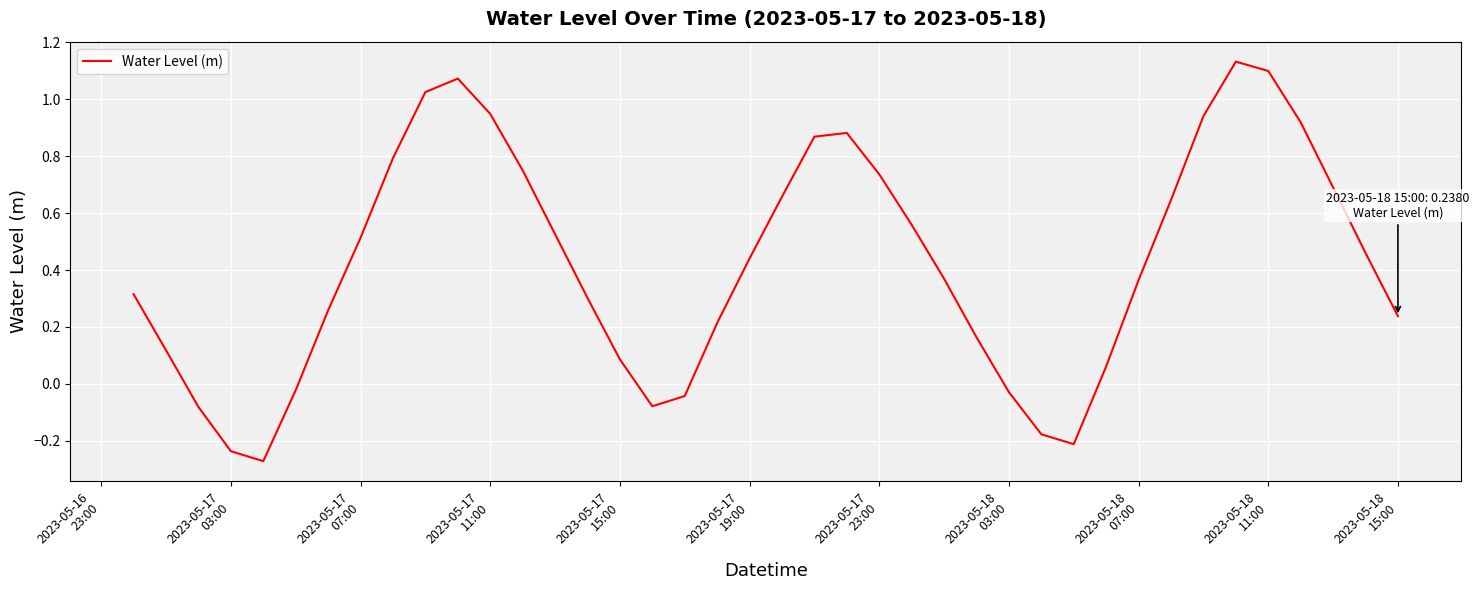

How many lines are shown in the chart?

1